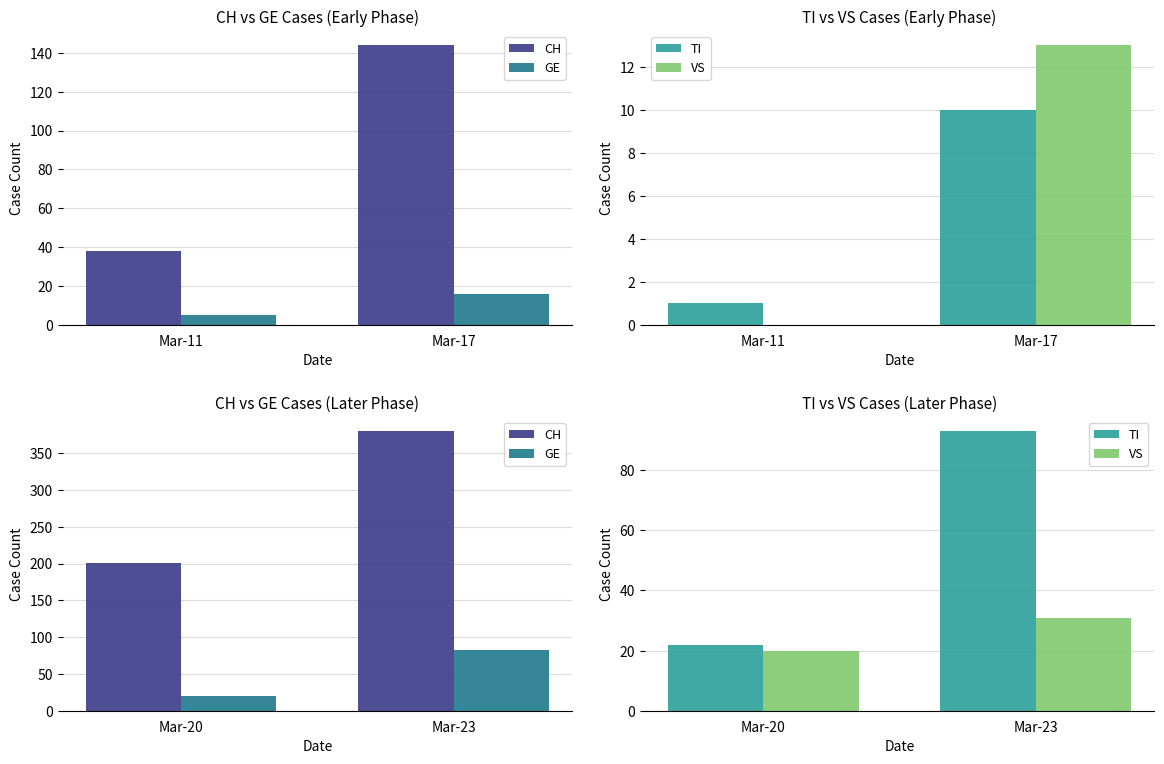

Are the bars horizontal?

No